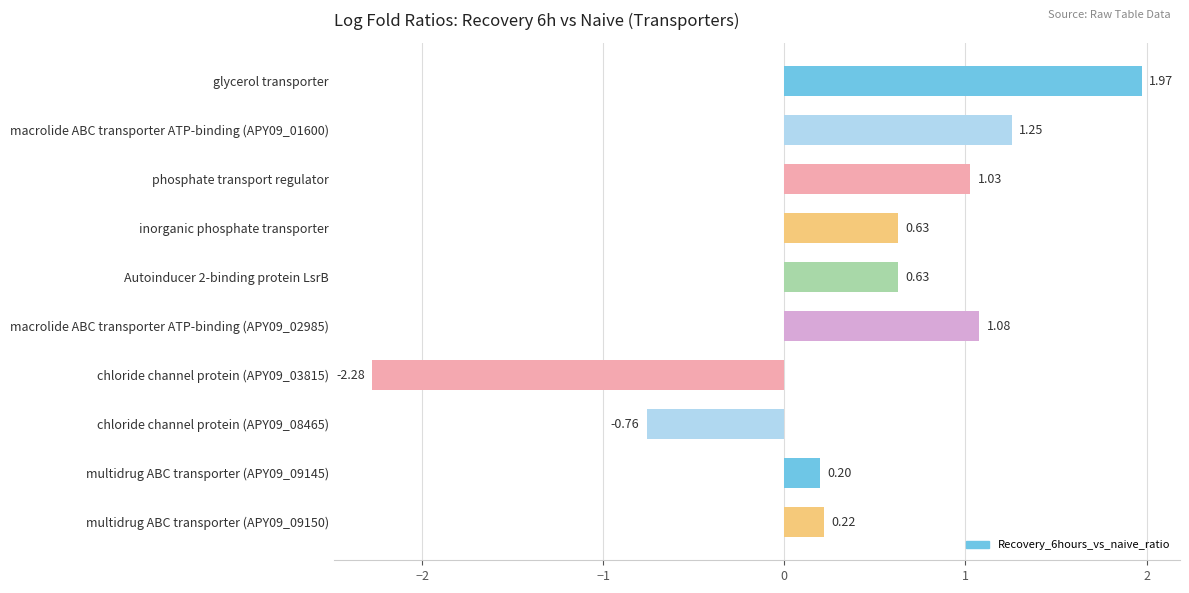

At which category does the chart reach its peak across all series?

glycerol transporter